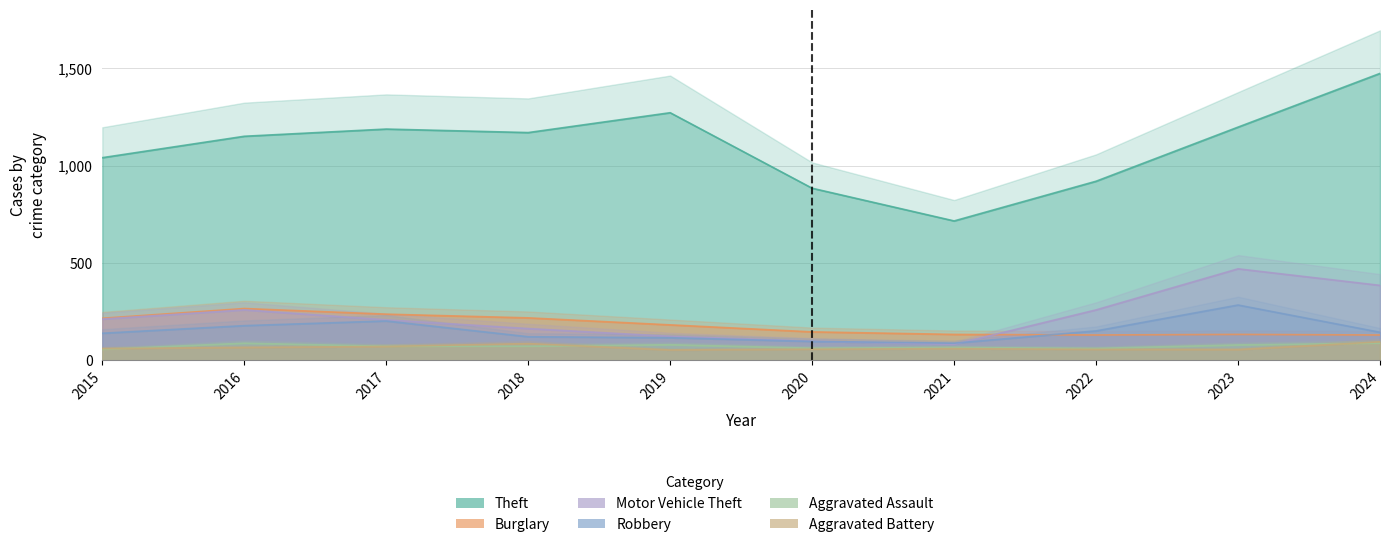

What is the minimum value for Burglary?

130